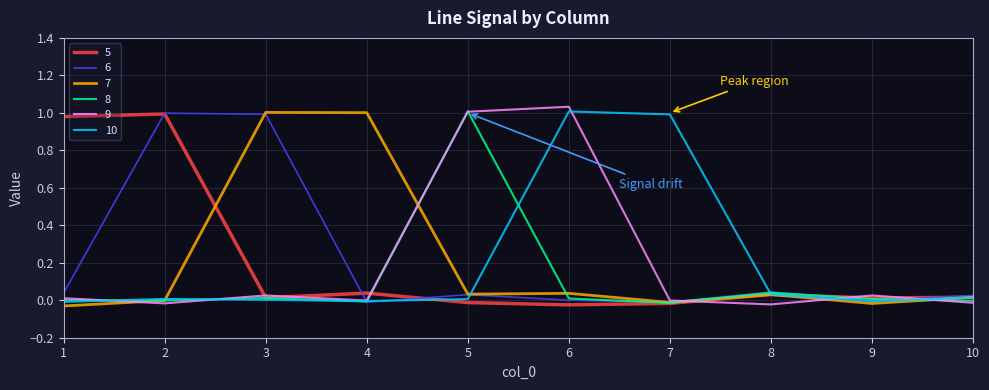

Does the chart display data point markers on the line(s)?

No